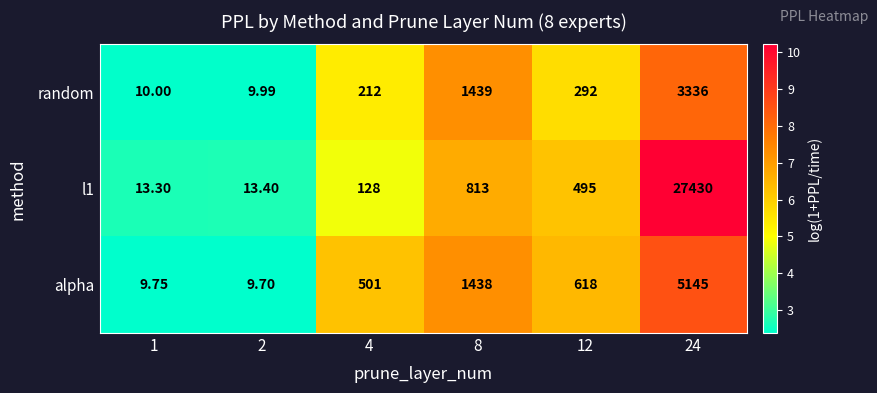

Is the value of alpha at 2 greater than the value of random at 1?

No